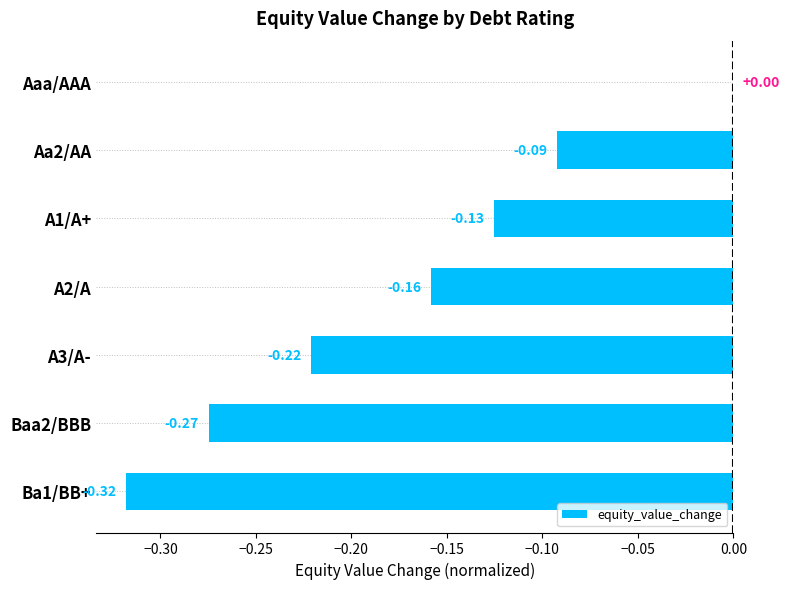

Which category has the highest value across all series?

Aaa/AAA